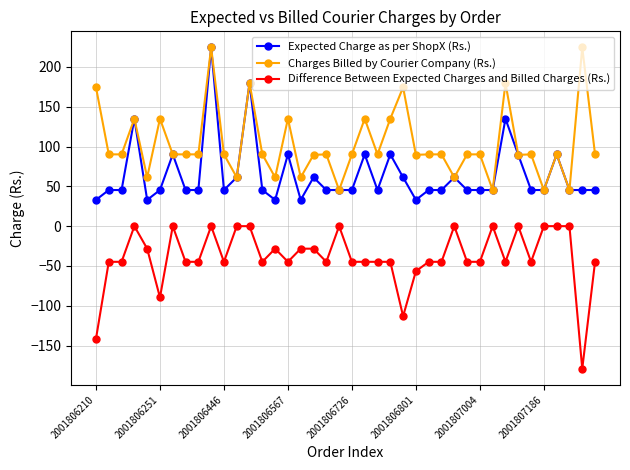

What is the greatest value displayed?

224.6